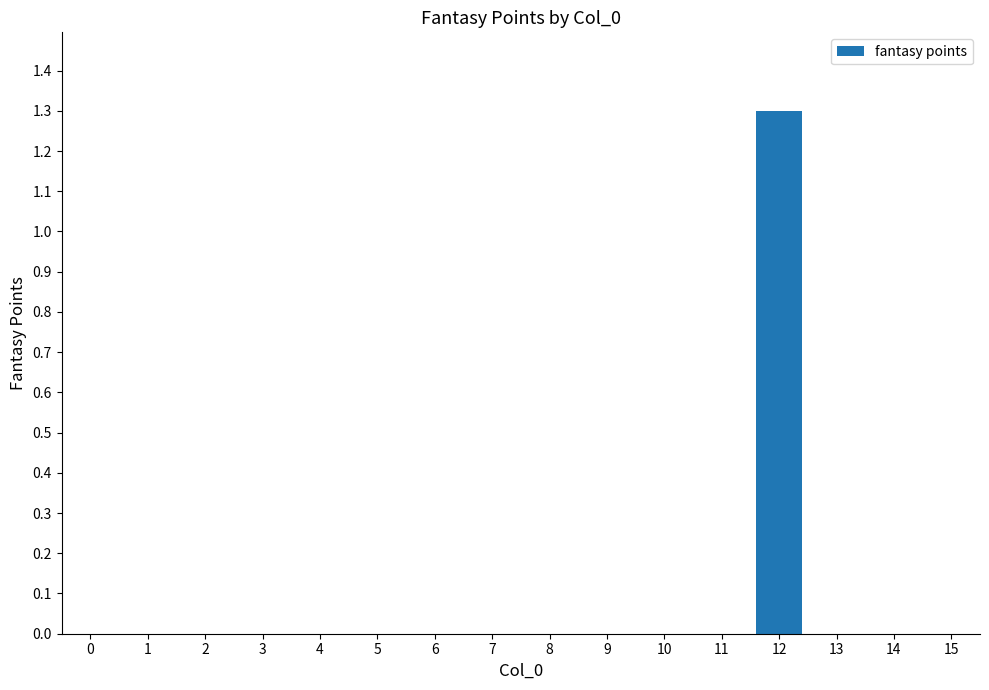

Reading left to right, extract all data points from this chart.

0=0.0	1=0.0	2=0.0	3=0.0	4=0.0	5=0.0	6=0.0	7=0.0	8=0.0	9=0.0	10=0.0	11=0.0	12=1.3	13=0.0	14=0.0	15=0.0